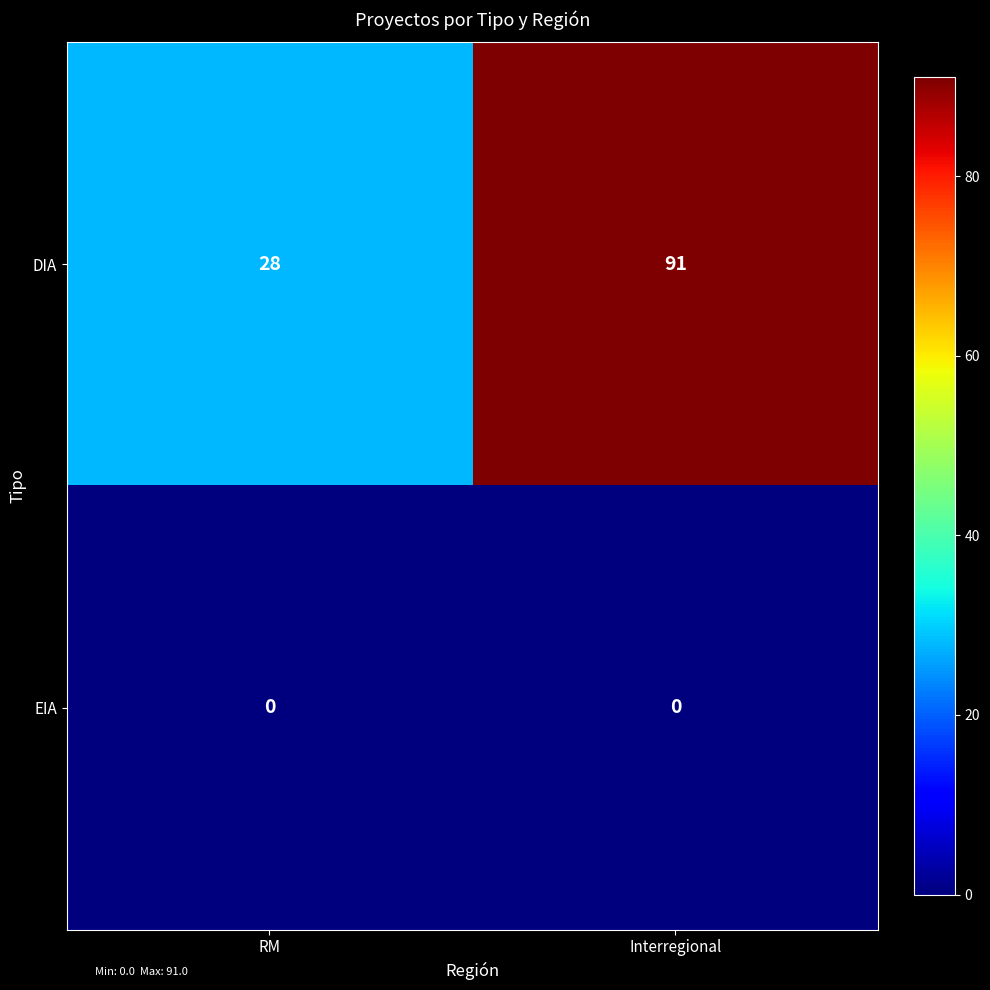

Reading left to right, extract all data points from this chart.

DIA: RM=28	Interregional=91
EIA: RM=0	Interregional=0